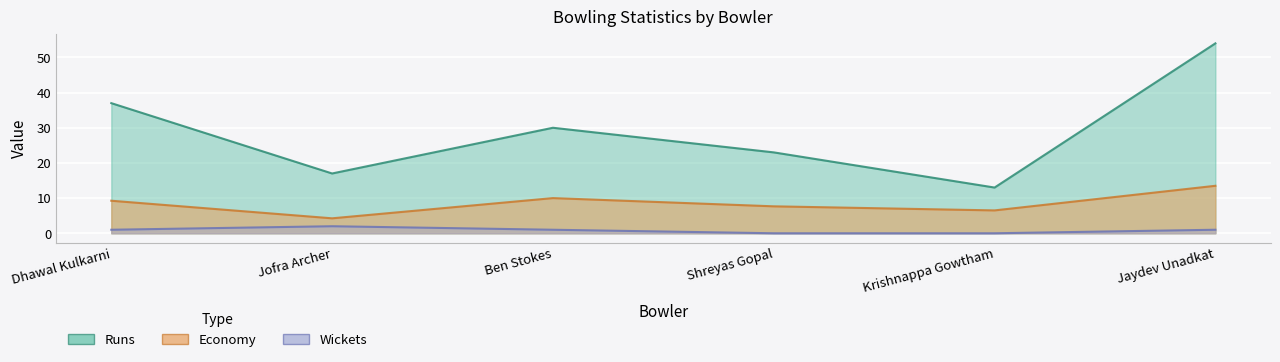

Which series has the largest total across all categories?

Runs